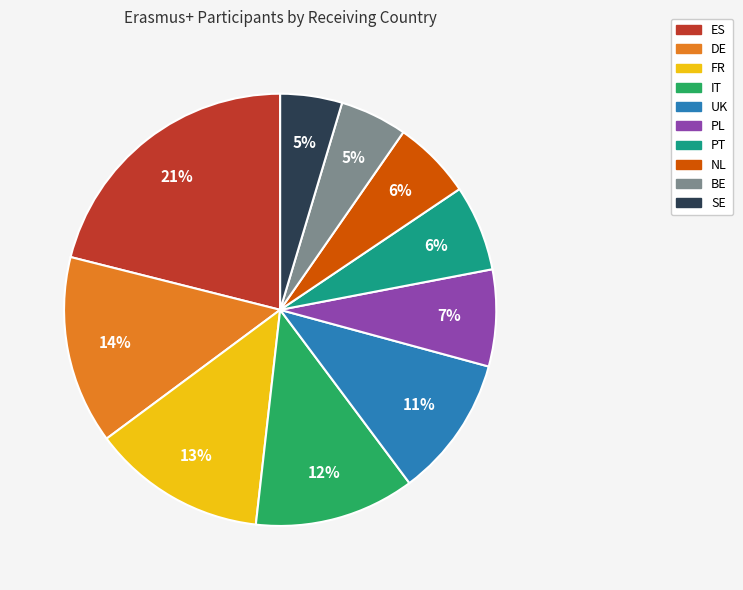

Is it true that NL is 6% of the pie?

True